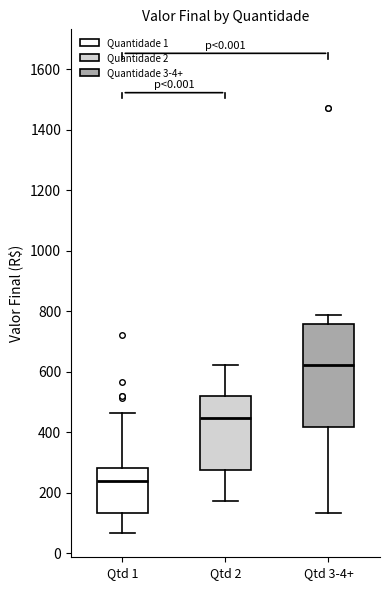

Reading left to right, read every box against the y-axis: the position of its median line, the range the box covers, and the ends of its whiskers. The values are not printed on the chart, so give them approximately, as read against the axis.

Qtd 1: median 240, box 140 to 280, whiskers 60 to 460
Qtd 2: median 440, box 280 to 520, whiskers 180 to 620
Qtd 3-4+: median 620, box 420 to 760, whiskers 140 to 780